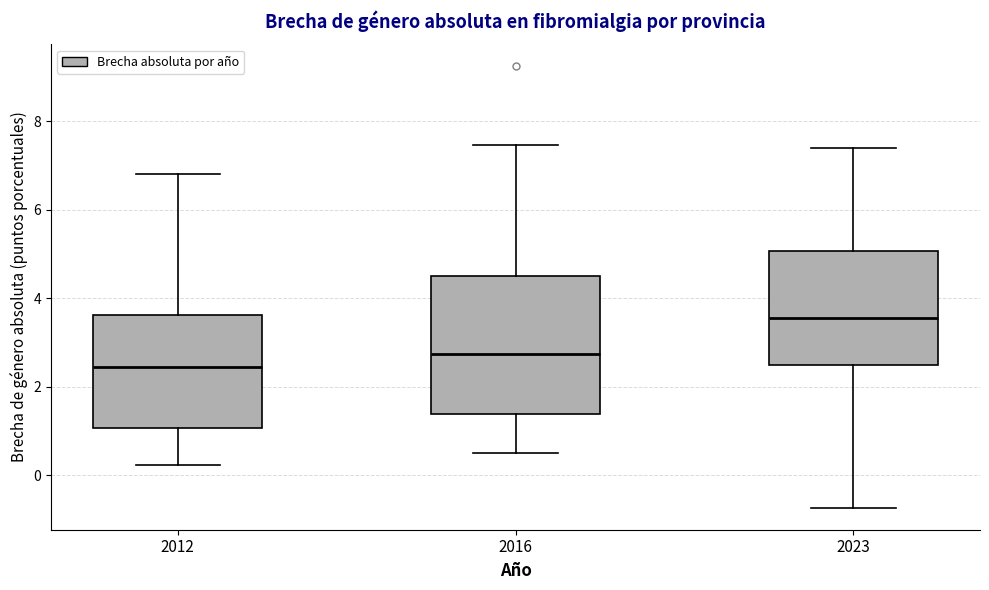

Where does the median line of the box at x = 2023 sit on the y-axis? The values are not printed on the chart, so give them approximately, as read against the axis.

3.6